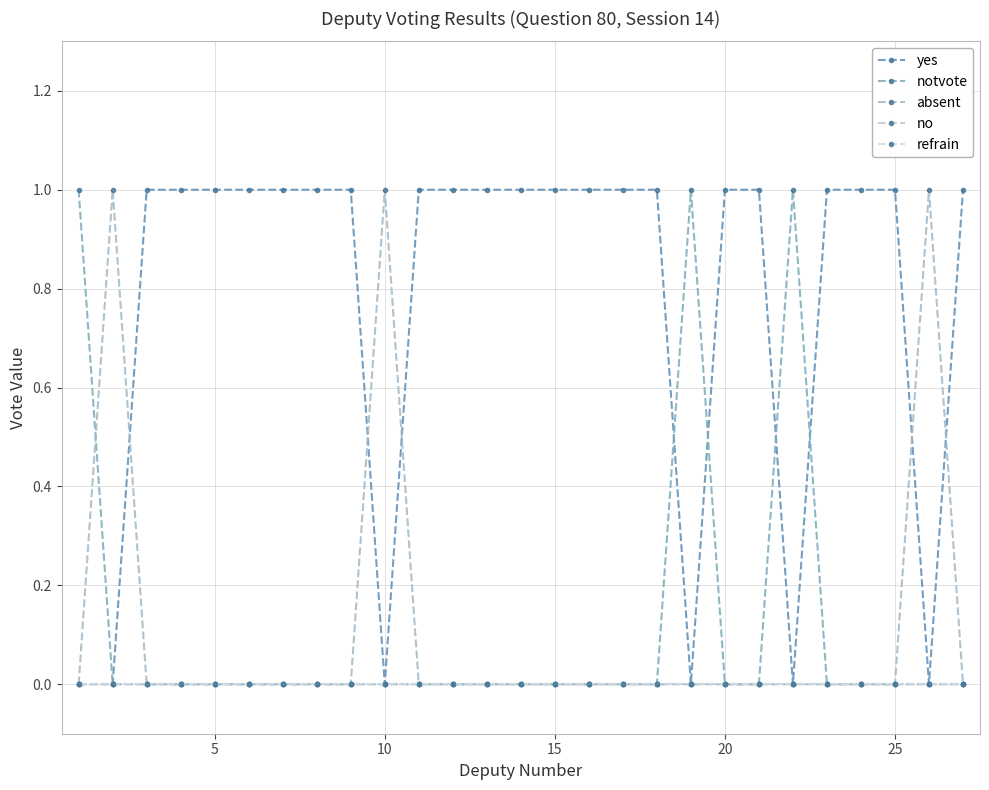

Does the chart have visible grid lines?

Yes